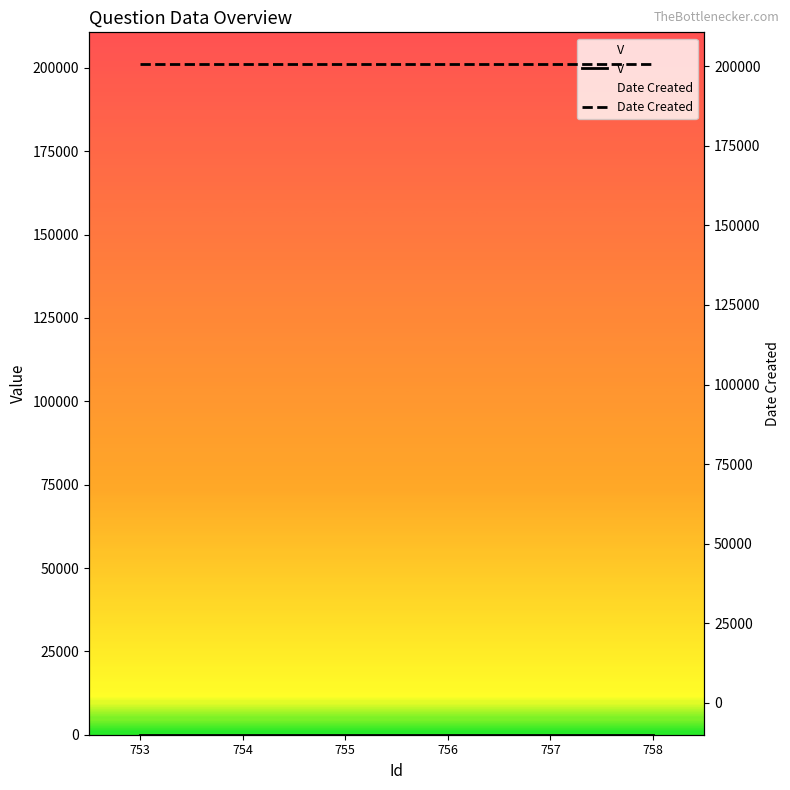

What is the approximate value of Date Created at 756?

200622